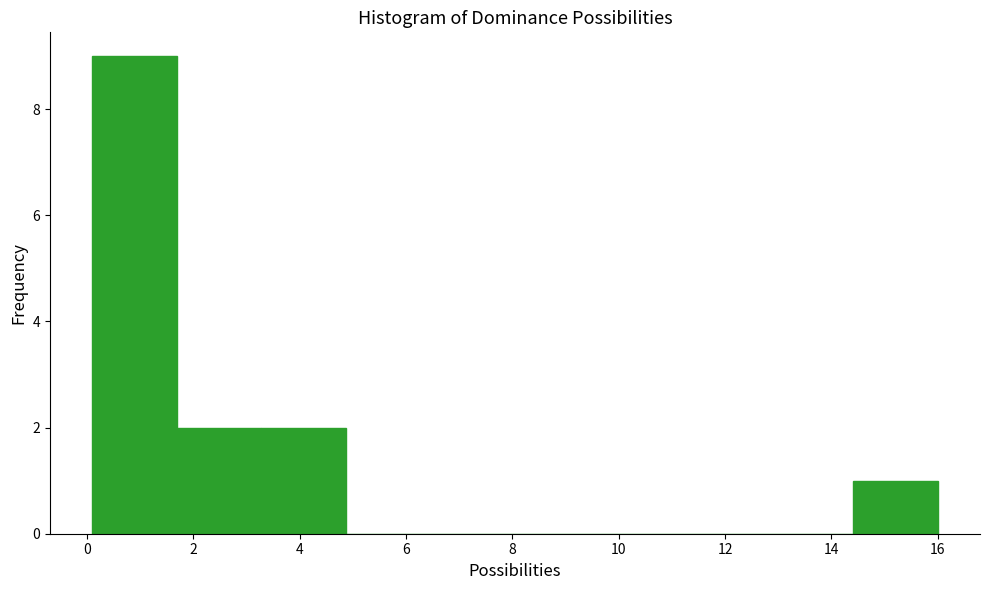

What is the height of the bar covering 3.2 to 4.8 on the x-axis? Neither the bar edges nor the heights are printed on the chart, so give them approximately, as read against the axes.

2